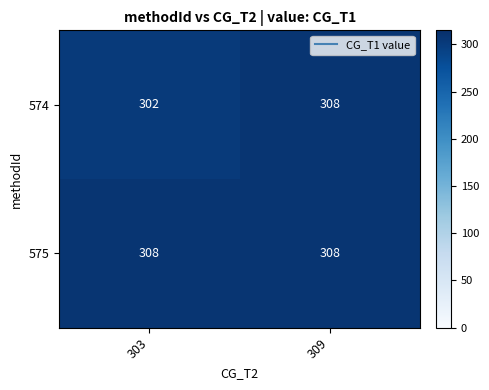

What is the sum of the 575 values at 309 and 303?

616